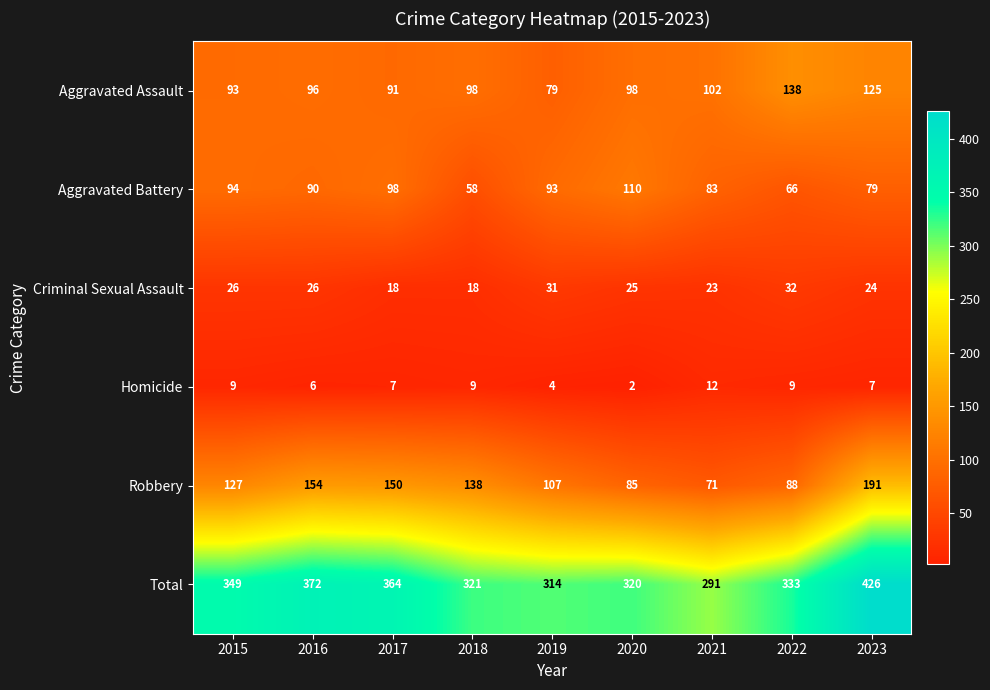

Which series has the largest total across all categories?

Total